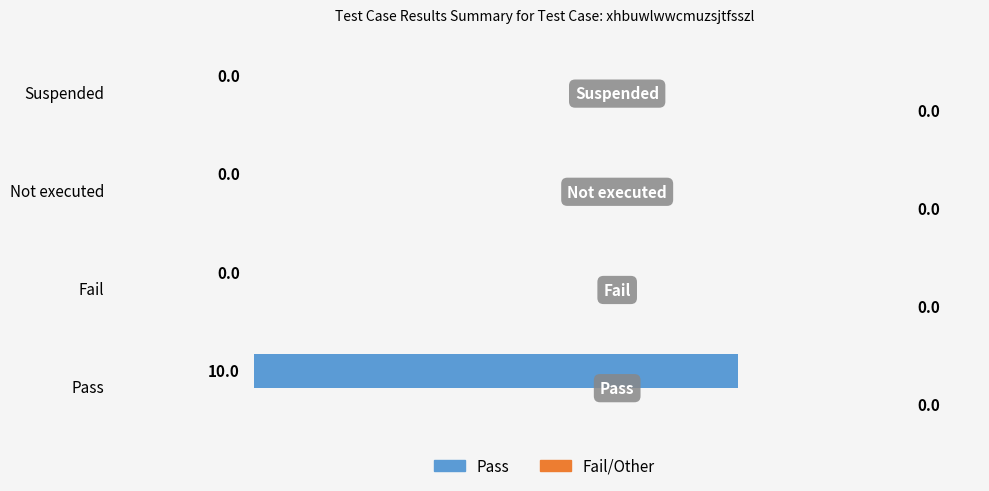

True or false: the data shows -4 at Suspended.

False